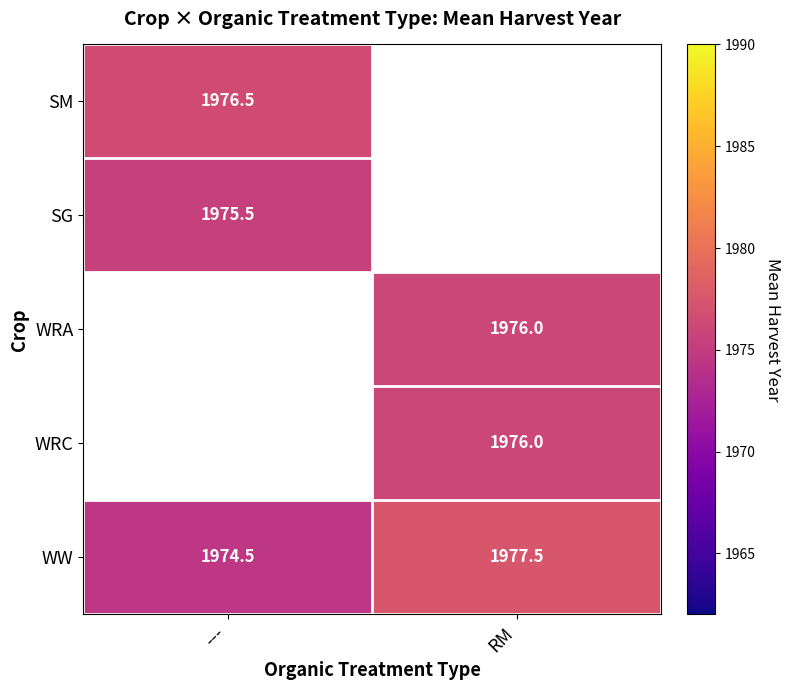

At which label does WW reach its peak?

RM